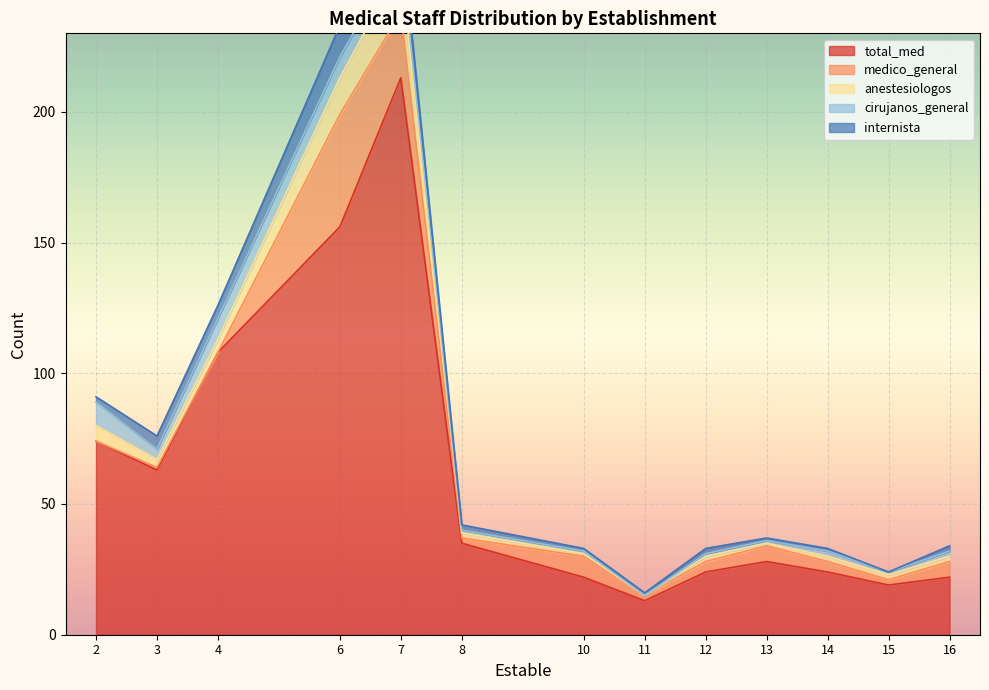

What is the difference between the maximum and minimum values in the total_med series?

200